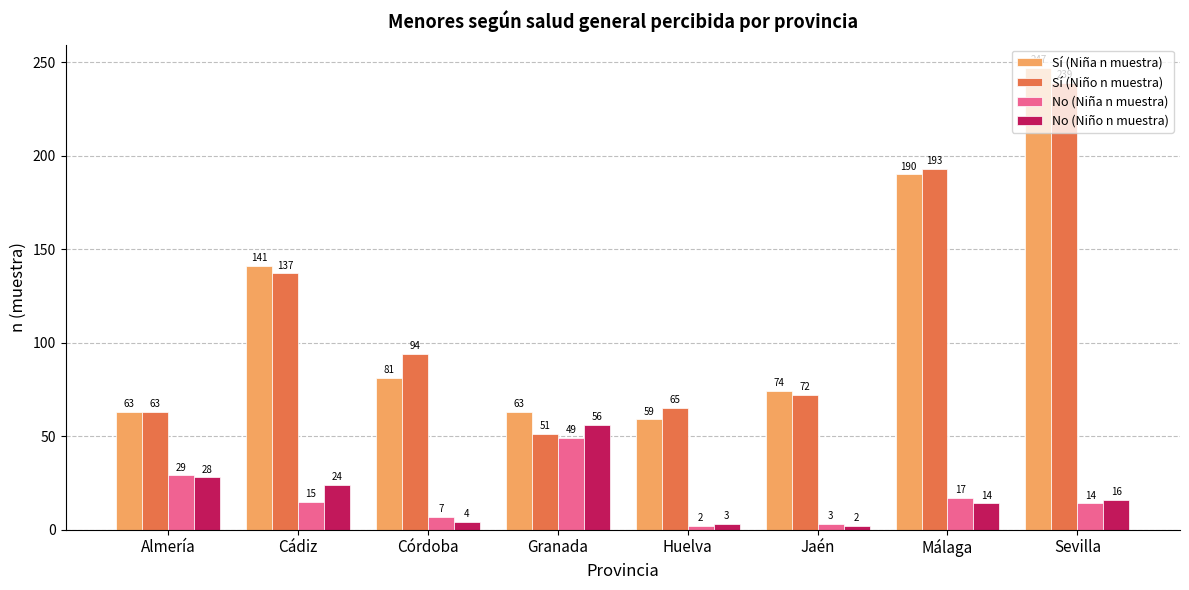

Reading right to left, extract all data points from this chart.

Sí (Niña n muestra): Sevilla=247	Málaga=190	Jaén=74	Huelva=59	Granada=63	Córdoba=81	Cádiz=141	Almería=63
Sí (Niño n muestra): Sevilla=239	Málaga=193	Jaén=72	Huelva=65	Granada=51	Córdoba=94	Cádiz=137	Almería=63
No (Niña n muestra): Sevilla=14	Málaga=17	Jaén=3	Huelva=2	Granada=49	Córdoba=7	Cádiz=15	Almería=29
No (Niño n muestra): Sevilla=16	Málaga=14	Jaén=2	Huelva=3	Granada=56	Córdoba=4	Cádiz=24	Almería=28